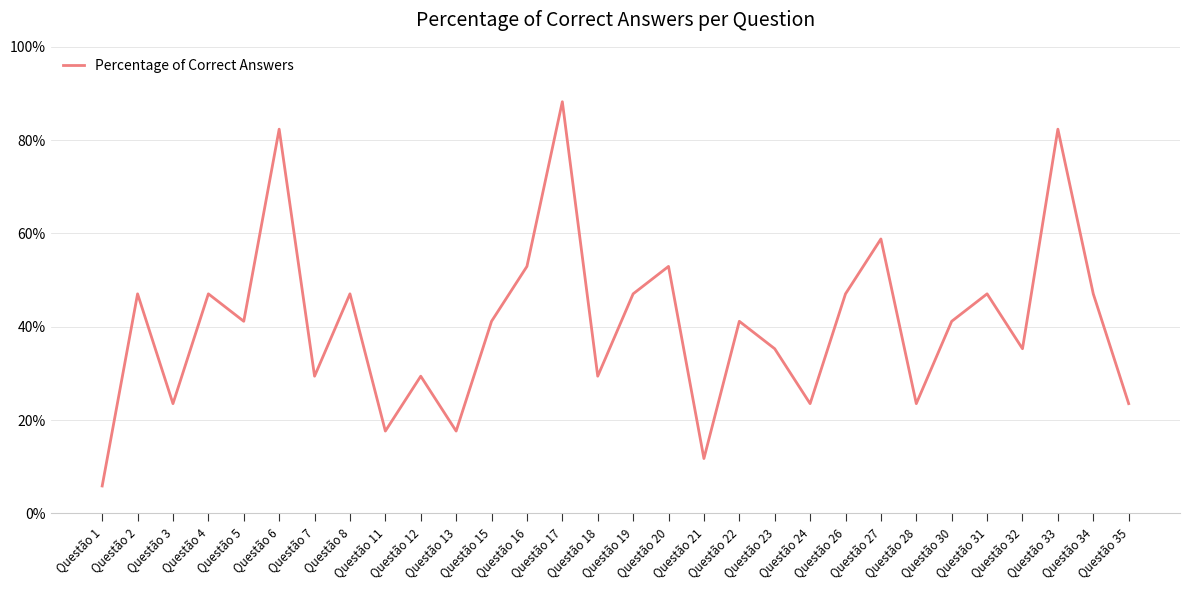

Does the chart display data point markers on the line(s)?

No